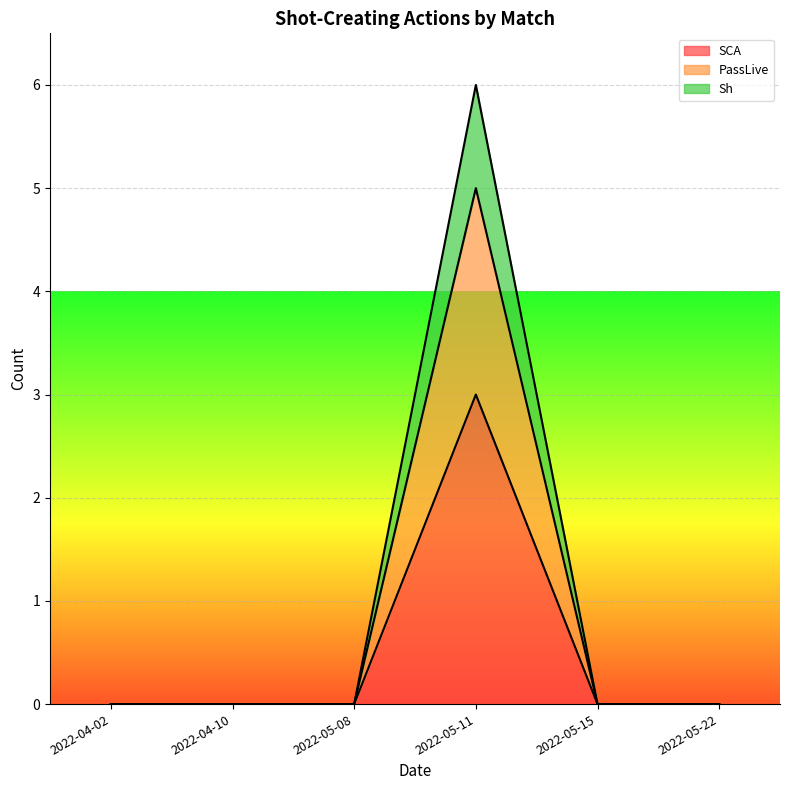

Where is PassLive nearest to the value 2?

2022-04-02